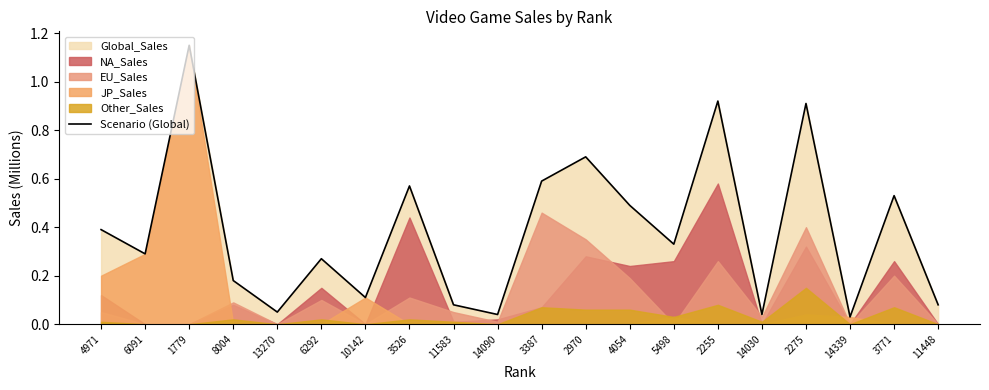

What is the greatest value displayed?

1.1